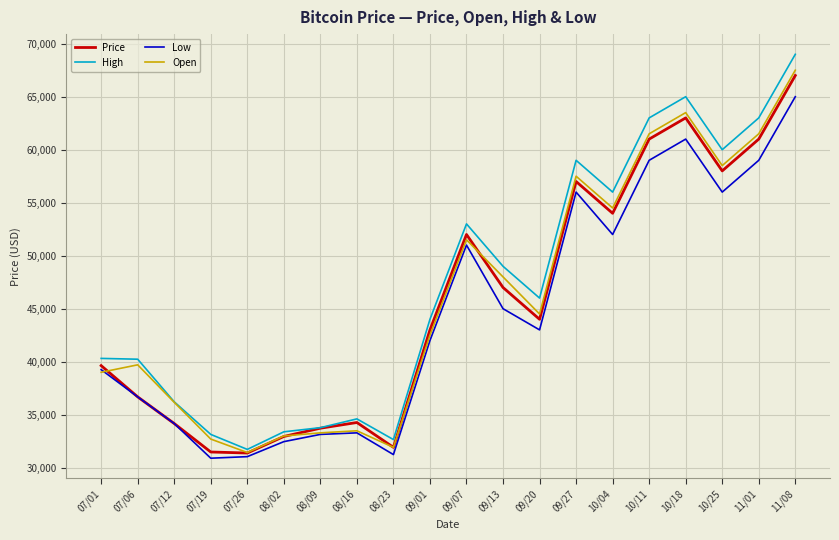

What value does the Open series have at 10/11?

61500.0